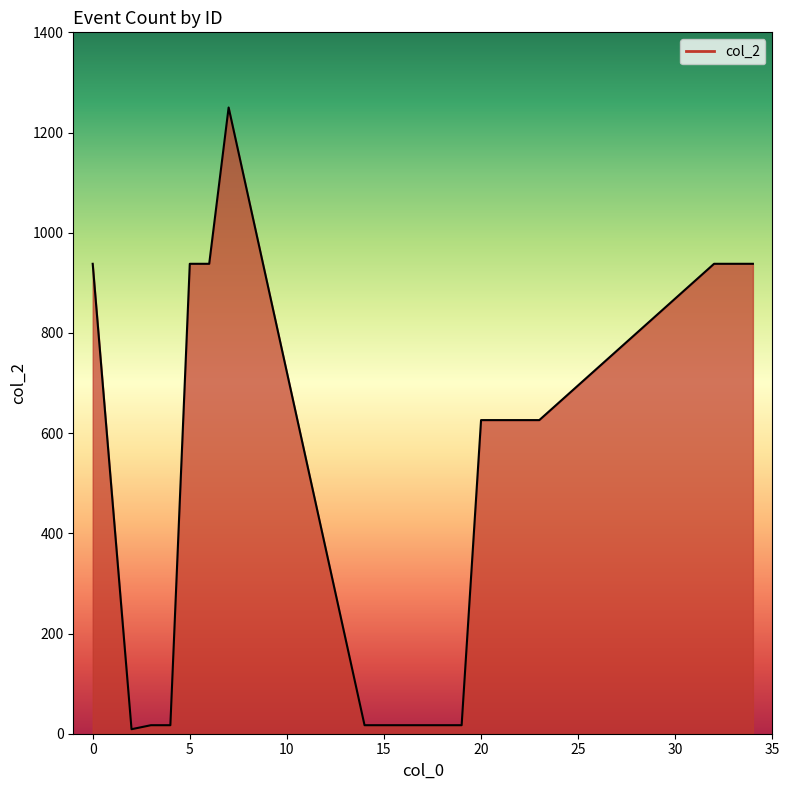

What is the maximum value shown in the chart?

1250